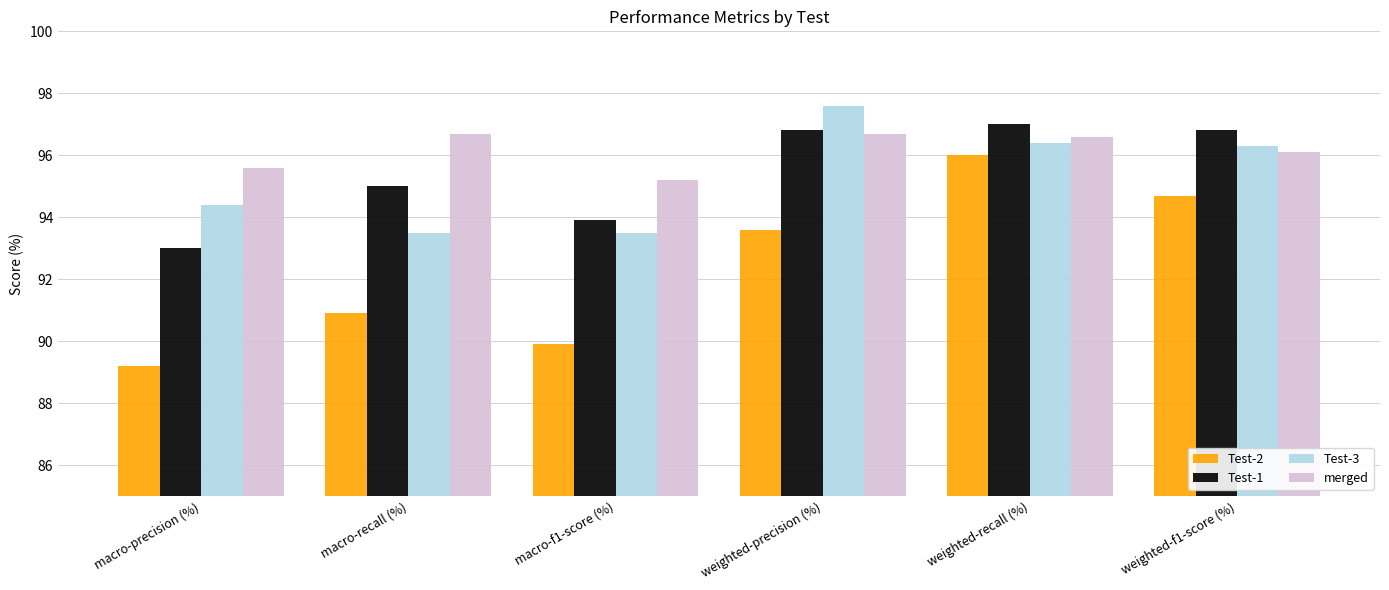

Is the value of merged at weighted-recall (%) greater than the value of Test-3 at macro-f1-score (%)?

Yes